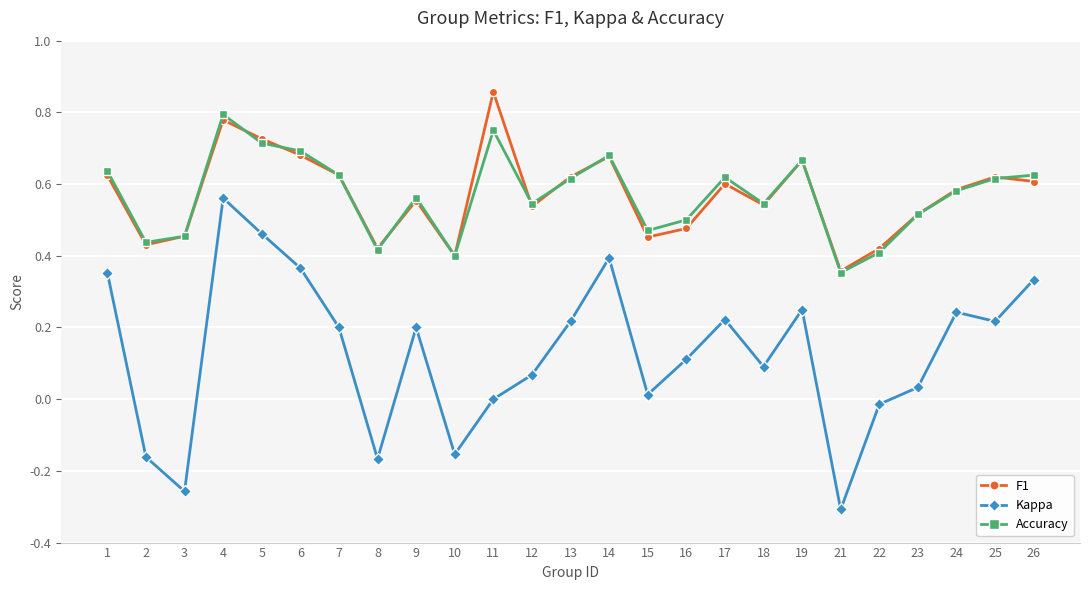

At which label is Kappa closest to 0?

11